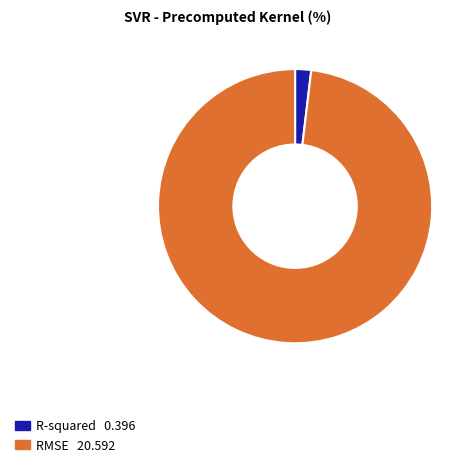

Is R-squared the majority of the pie?

No